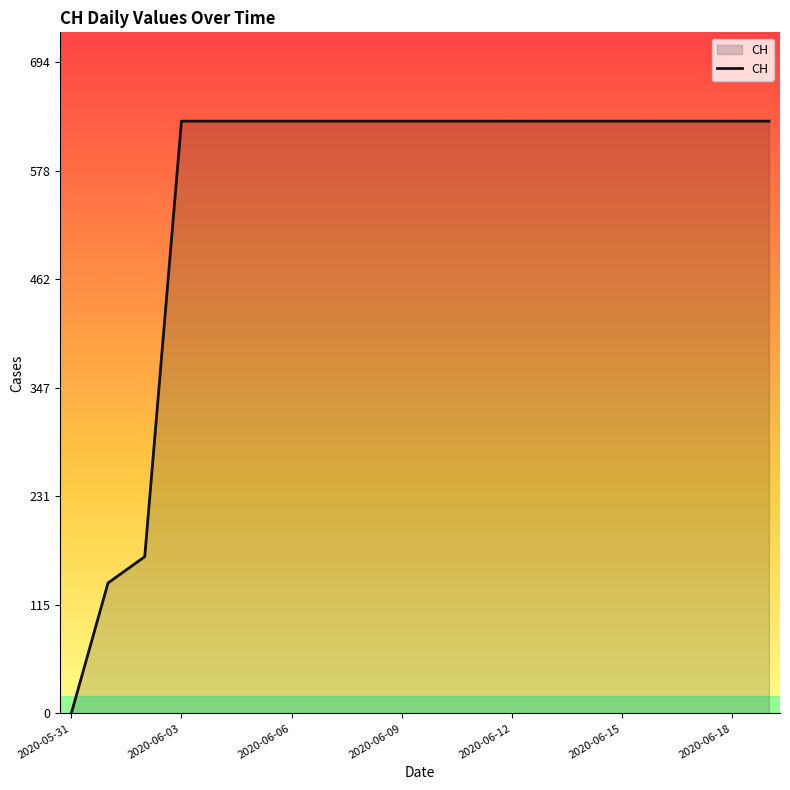

Reading left to right, list all the values displayed in this chart.

0	139	167	631	631	631	631	631	631	631	631	631	631	631	631	631	631	631	631	631